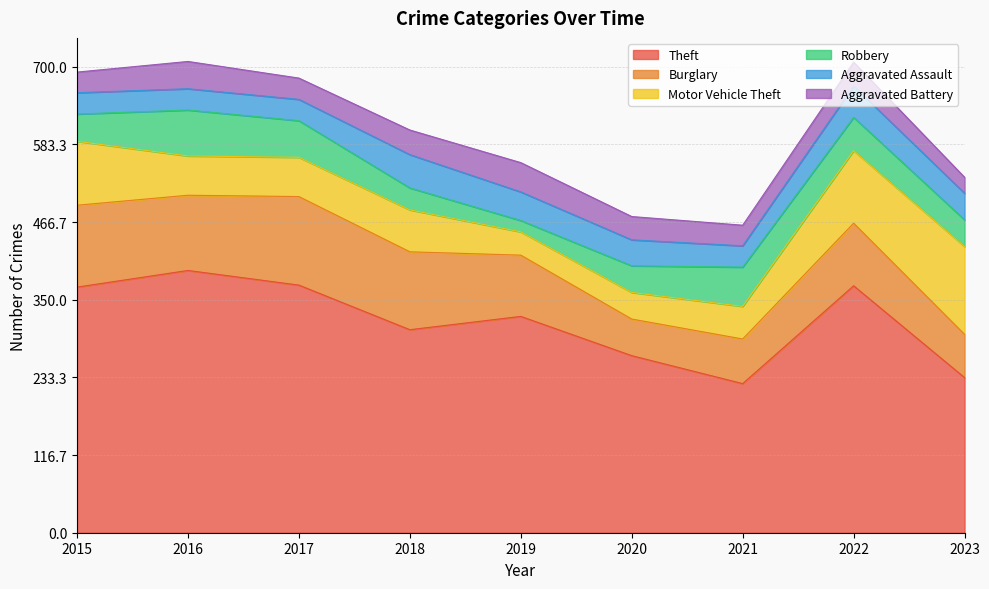

Does the chart display data point markers on the line(s)?

No